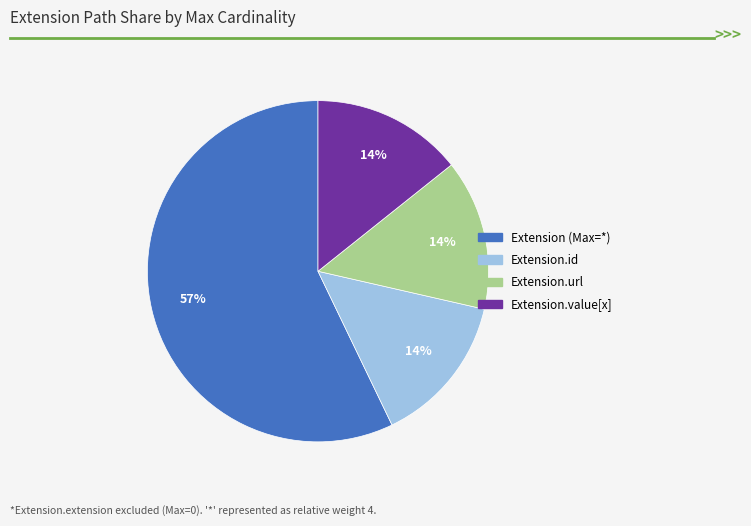

Is there a majority slice in this chart?

Yes